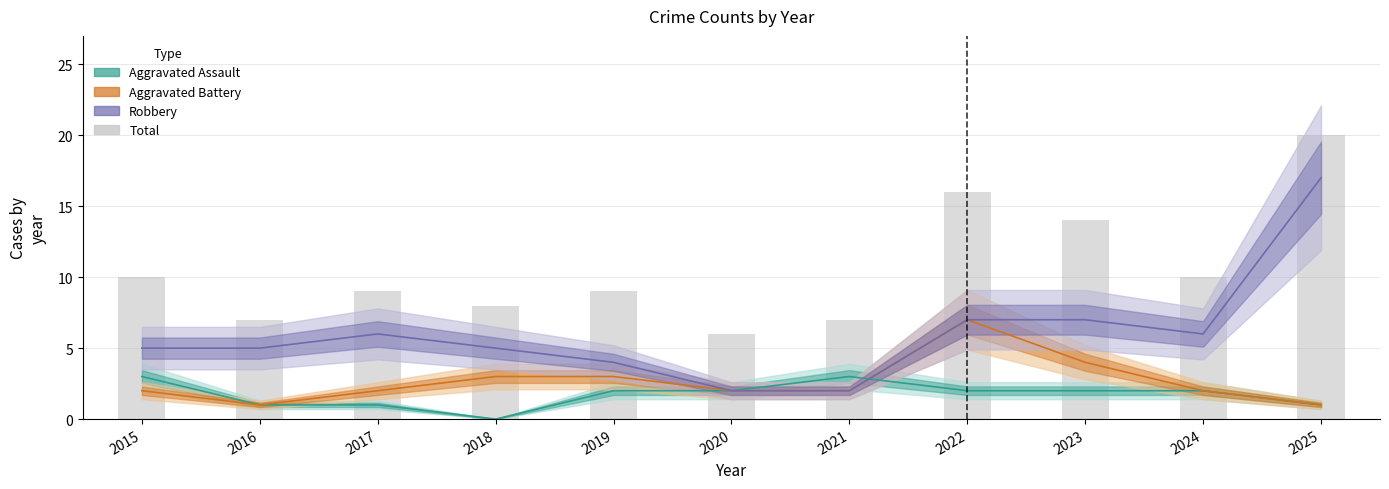

Which has a higher value, 2020 or 2017?

2020